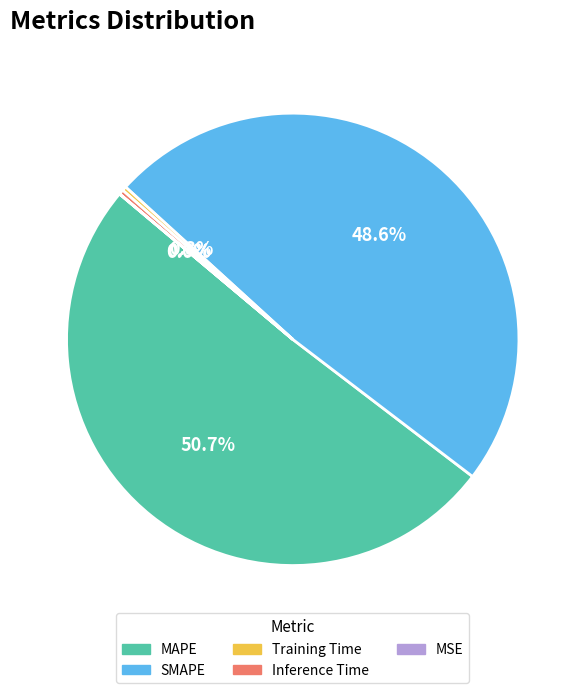

To the nearest percent, what portion does SMAPE represent?

49%